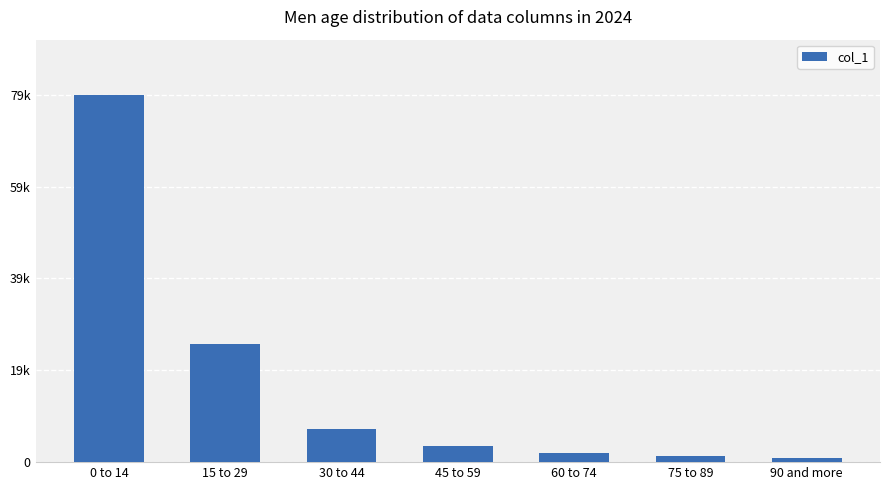

What is the sum of the values at 60 to 74 and 45 to 59?

5467